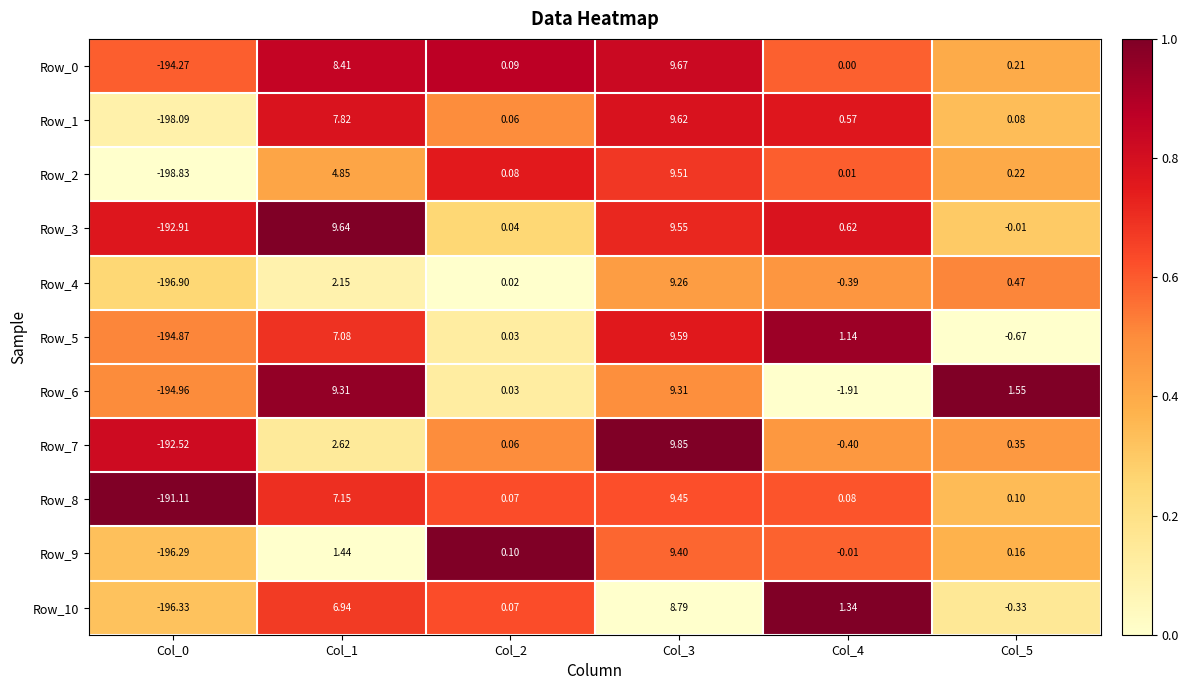

How many series are shown in this chart?

11